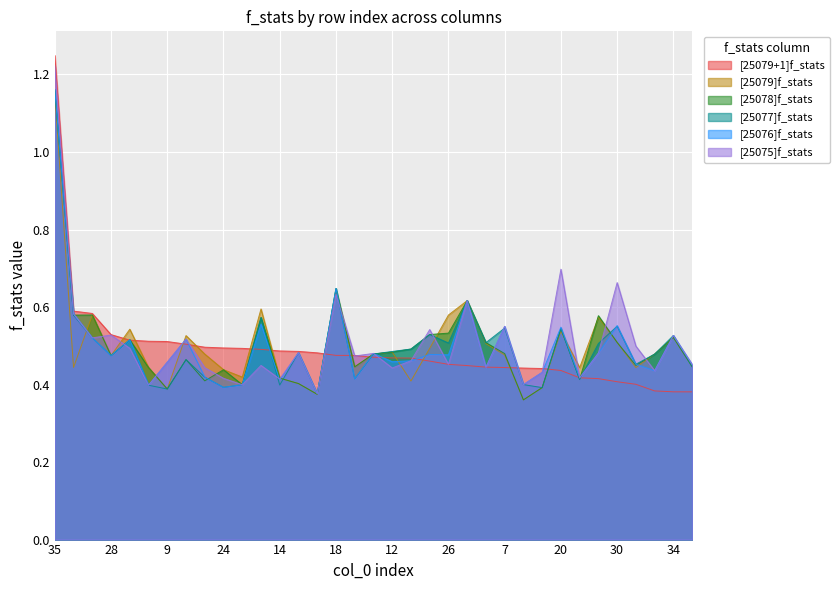

The value of [25075]f_stats at 12 is 0.3. True or false?

False